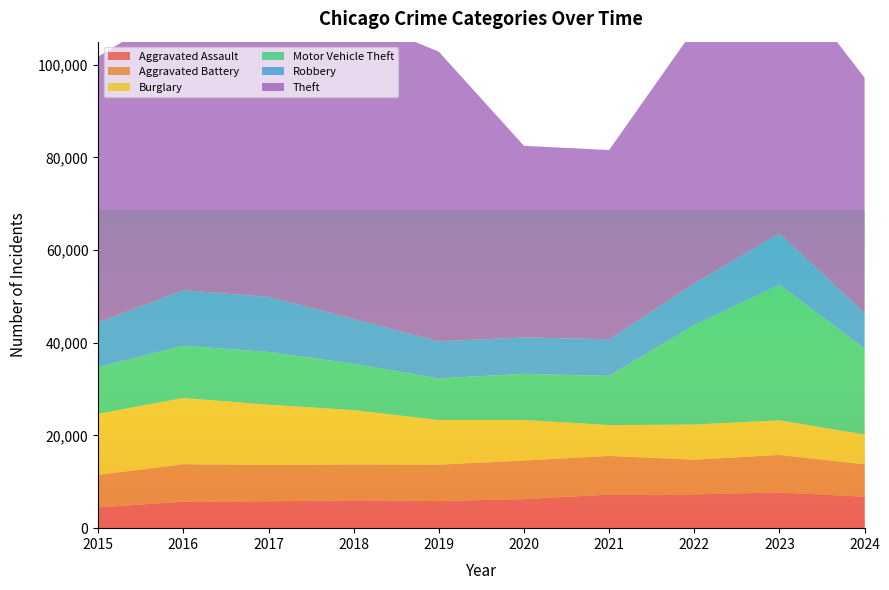

Reading left to right, extract all data points from this chart.

Aggravated Assault: 2015=4480	2016=5713	2017=5793	2018=6002	2019=5841	2020=6265	2021=7242	2022=7280	2023=7710	2024=6780
Aggravated Battery: 2015=7019	2016=8086	2017=7845	2018=7735	2019=7858	2020=8321	2021=8347	2022=7492	2023=8077	2024=6998
Burglary: 2015=13184	2016=14289	2017=13001	2018=11747	2019=9638	2020=8758	2021=6662	2022=7592	2023=7483	2024=6437
Motor Vehicle Theft: 2015=10068	2016=11285	2017=11380	2018=9985	2019=8978	2020=9959	2021=10604	2022=21463	2023=29251	2024=18513
Robbery: 2015=9638	2016=11960	2017=11880	2018=9681	2019=7995	2020=7855	2021=7920	2022=8963	2023=11053	2024=7652
Theft: 2015=57351	2016=61623	2017=64386	2018=65290	2019=62495	2020=41341	2021=40816	2022=54888	2023=57453	2024=50817